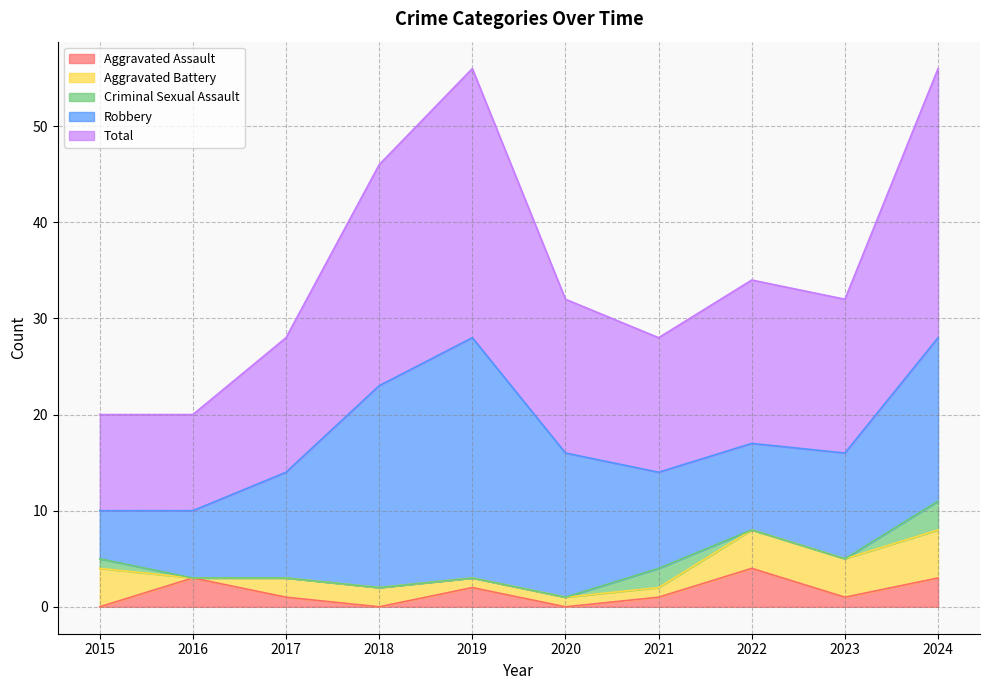

What value does the Robbery series have at 2018, to the nearest 5?

20